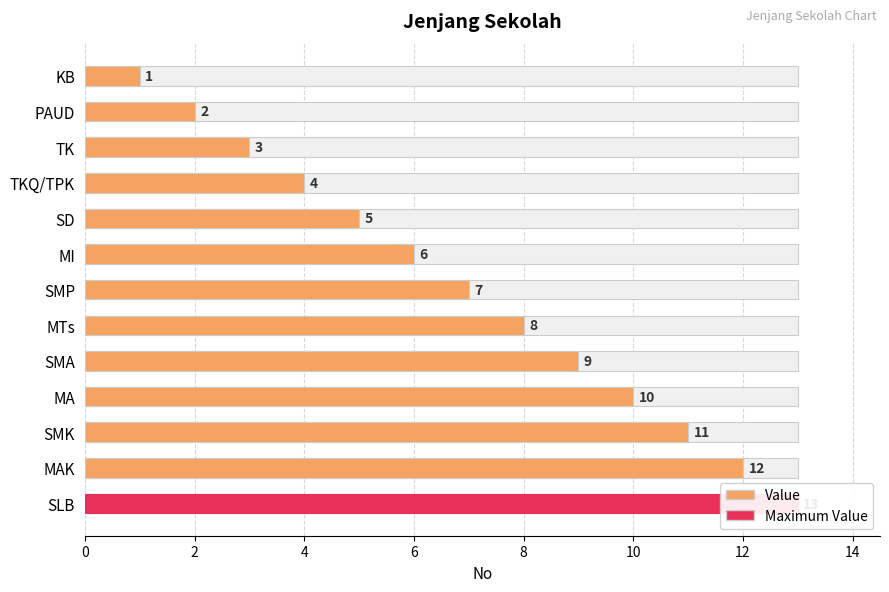

What is the approximate value at 10?

11